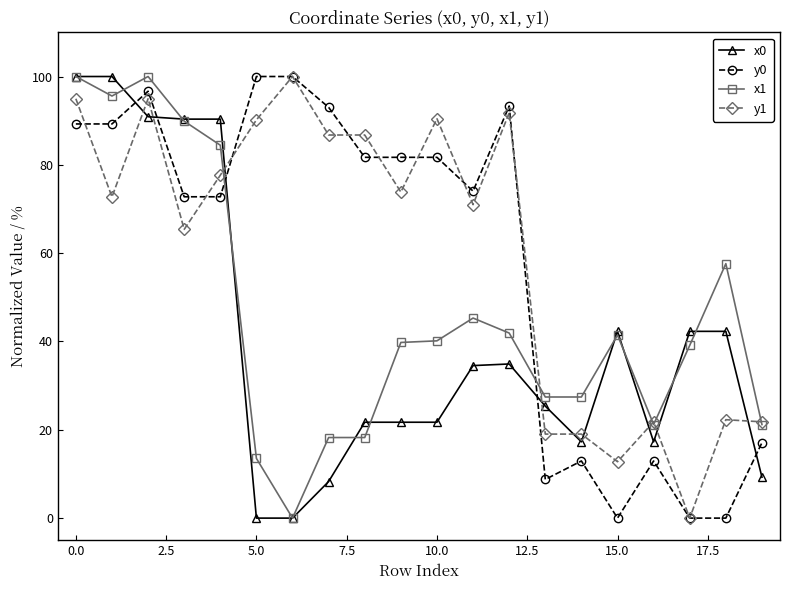

What is the value of the x1 point at the 18th from the left?

39.1